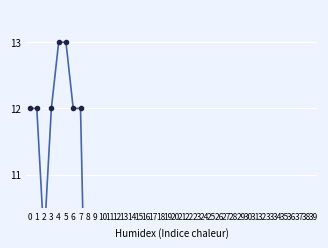

Between 31 and 29, which is larger?

31